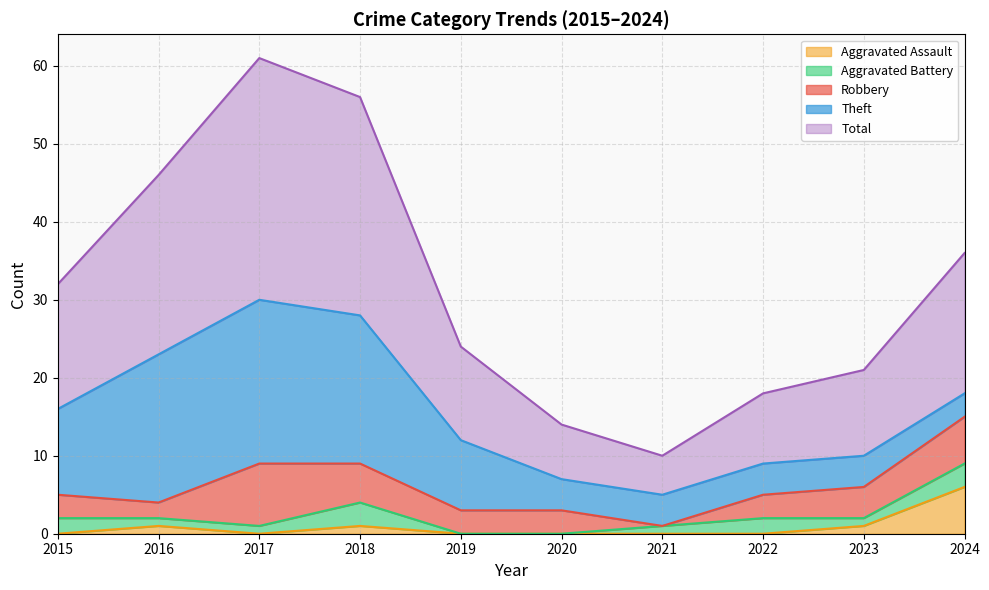

Where does the Aggravated Battery series first go above 1?

2015